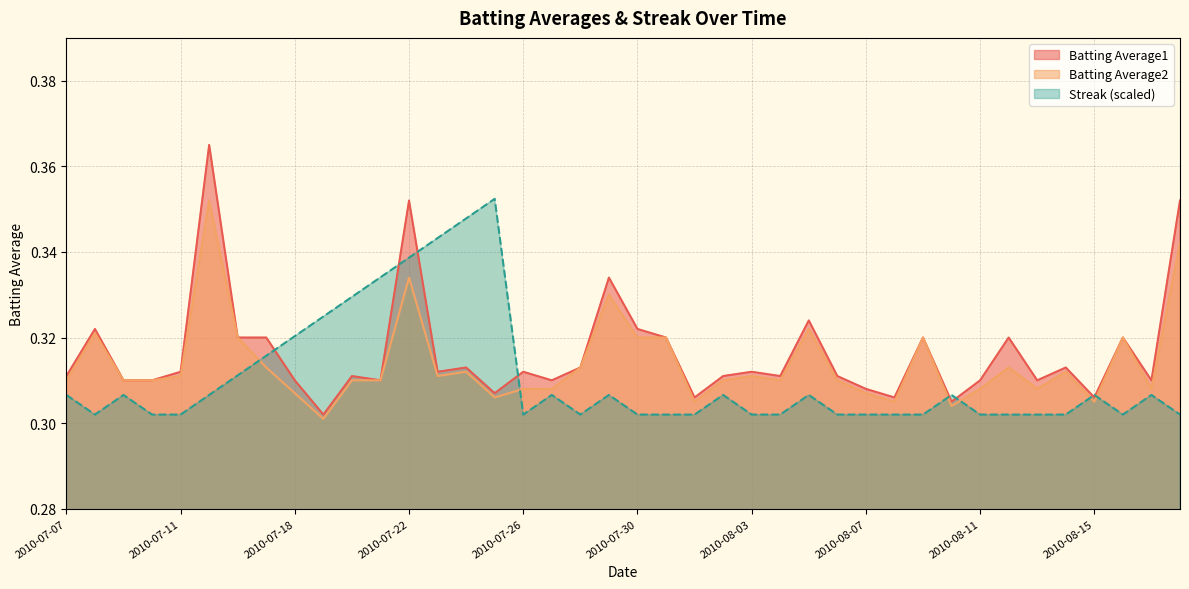

True or false: Batting Average2 and Batting Average1 intersect in this chart.

False